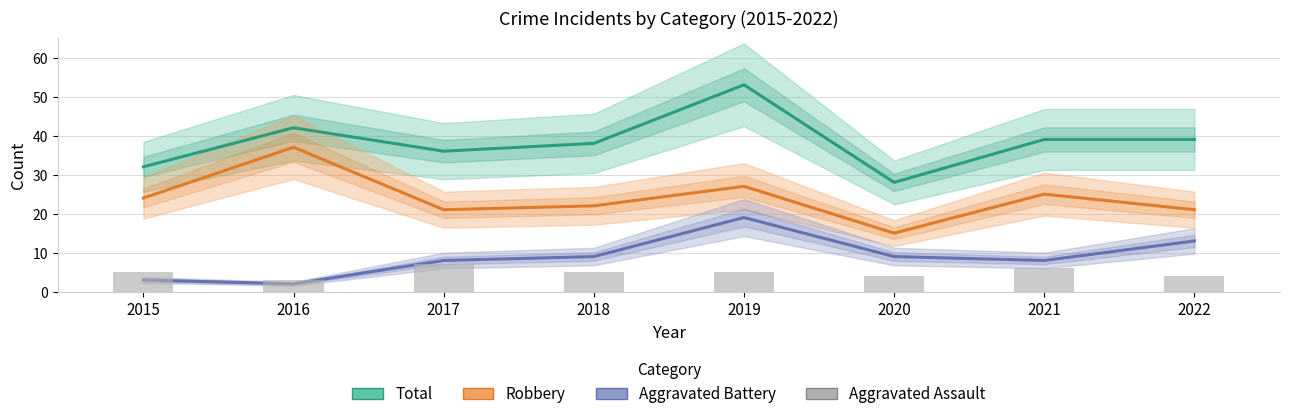

Where does the Total series first go above 39?

2016